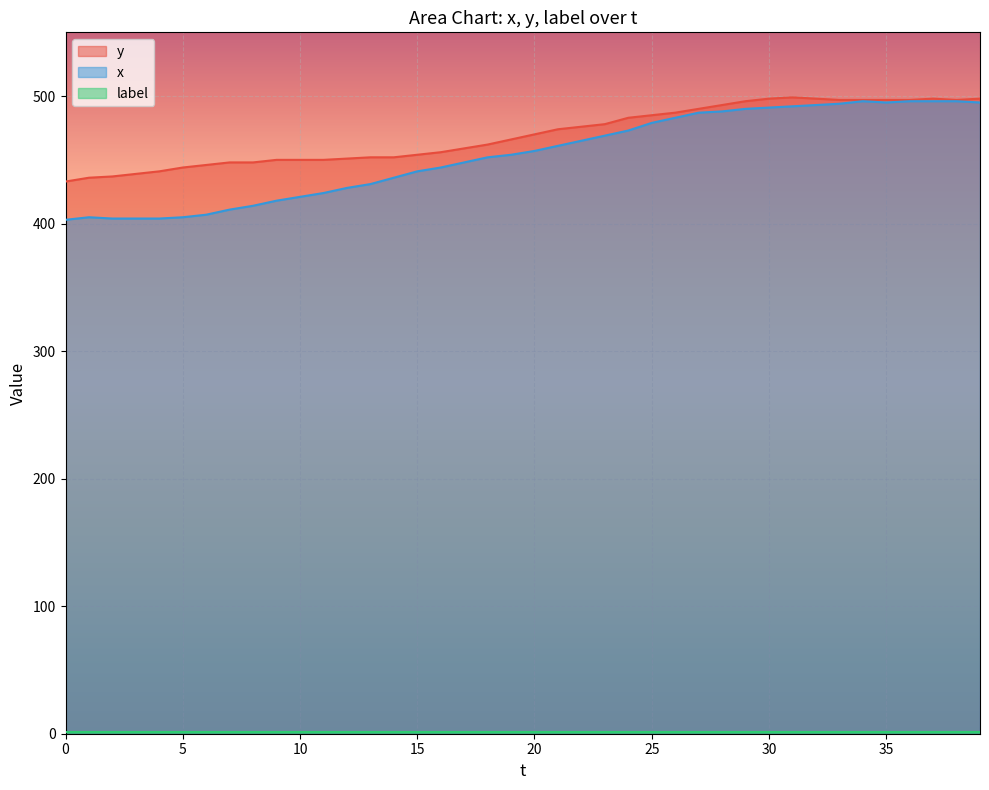

The value of x at 25 is 679. True or false?

False